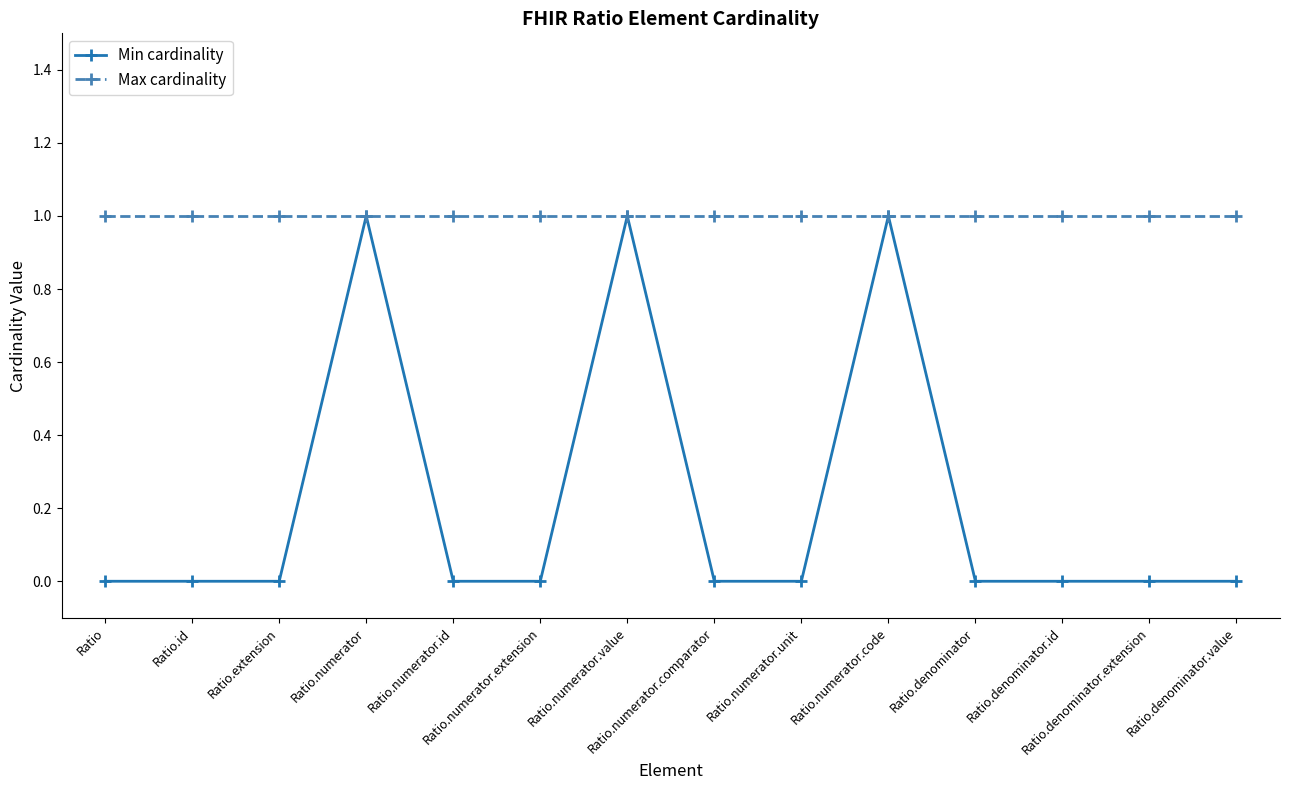

Which series has the largest total across all categories?

Max cardinality